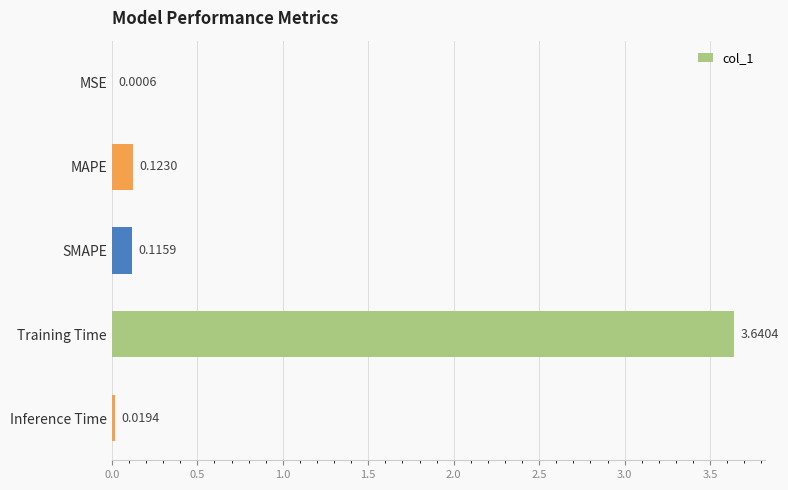

Between SMAPE and MAPE, which is larger?

MAPE